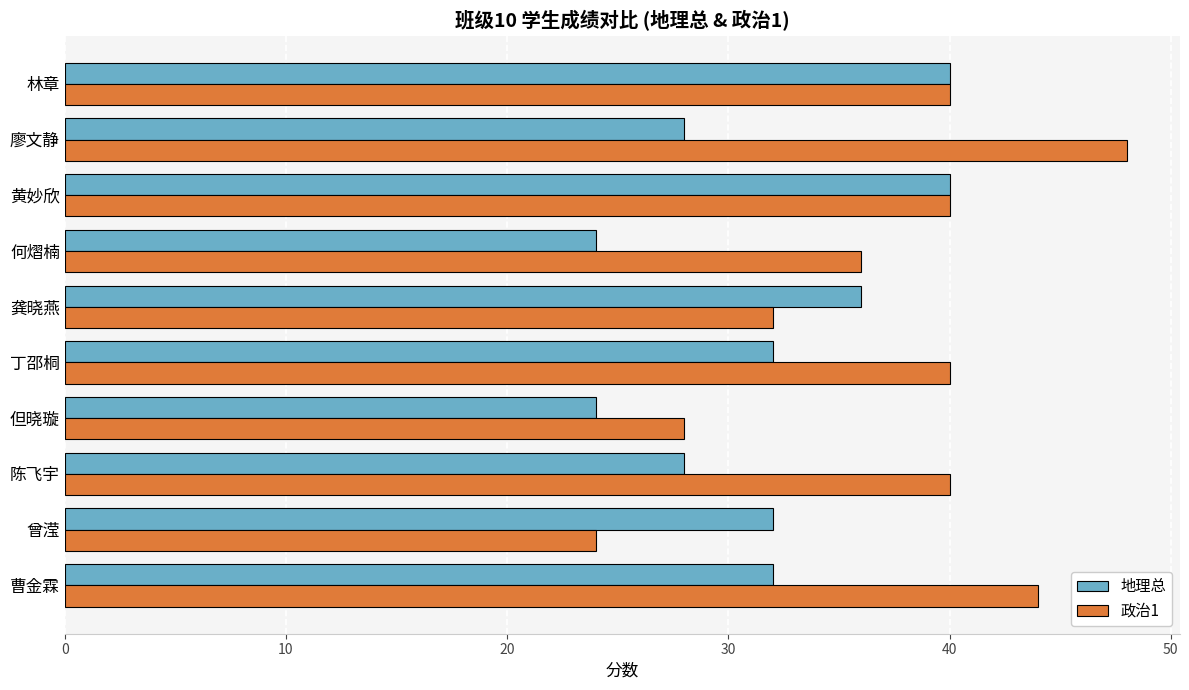

What is the smallest value displayed?

24